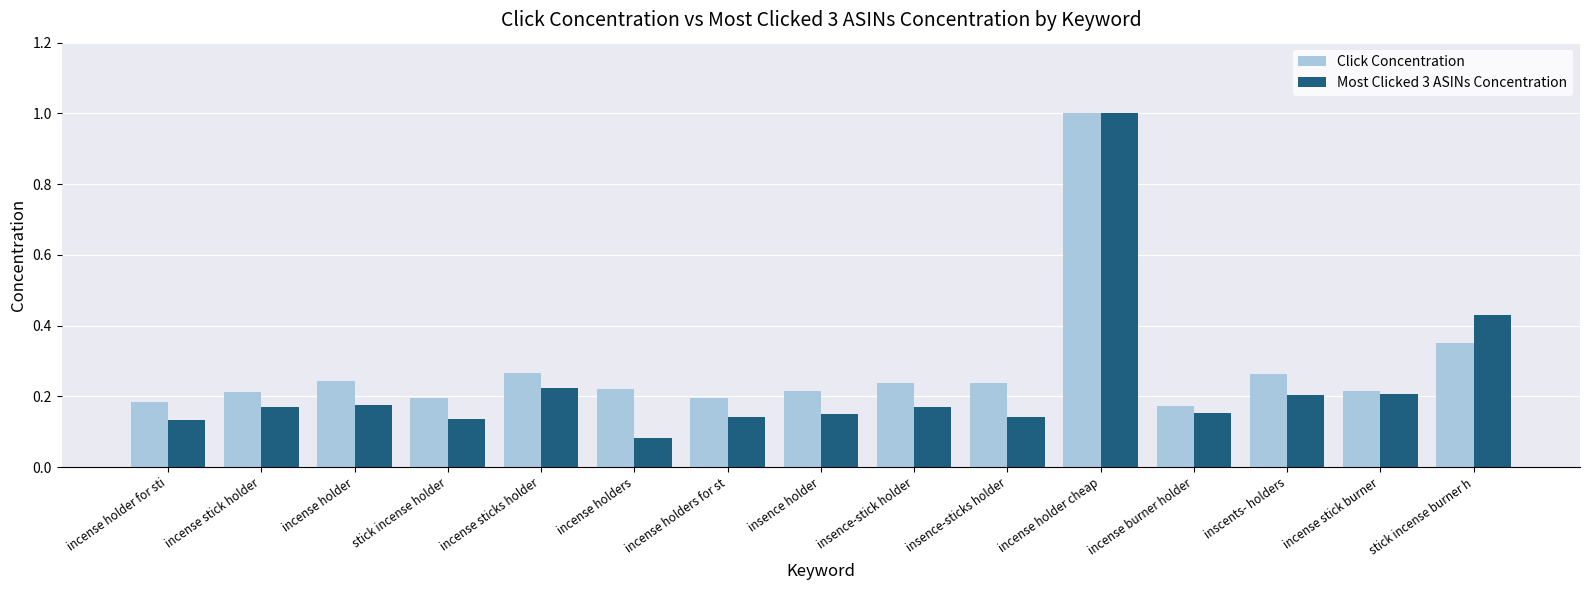

What position from the left is incense burner holder?

12